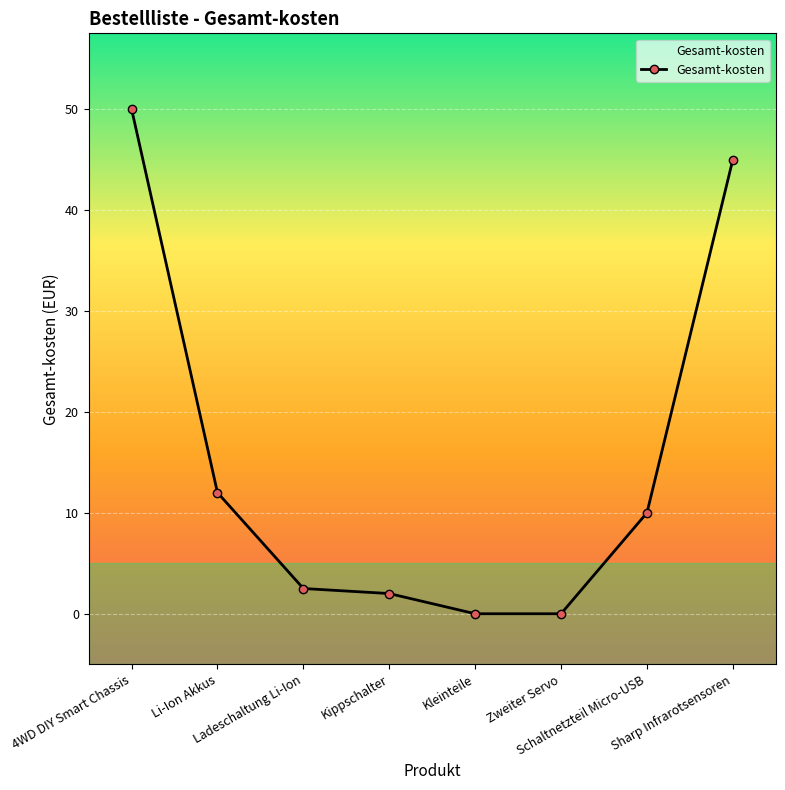

How many data points does each series have?

8